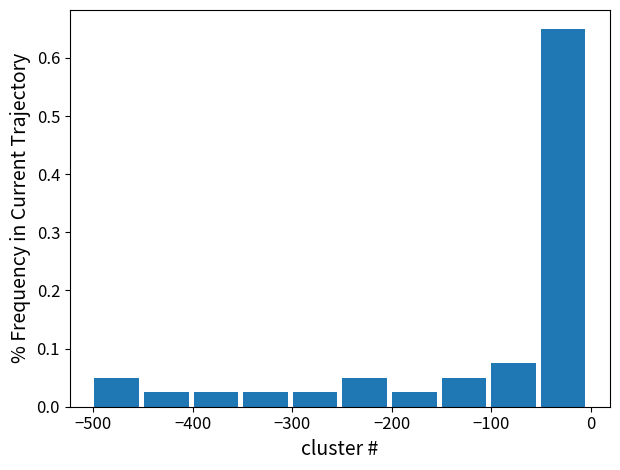

Reading left to right, transcribe this chart: for each bar, give the range it covers on the x-axis and its height. Neither the bar edges nor the heights are printed on the chart, so give them approximately, as read against the axes.

-500 to -450: 0.05
-450 to -400: 0.03
-400 to -350: 0.03
-350 to -300: 0.03
-300 to -250: 0.03
-250 to -200: 0.05
-200 to -150: 0.03
-150 to -100: 0.05
-100 to -50: 0.08
-50 to 0: 0.65